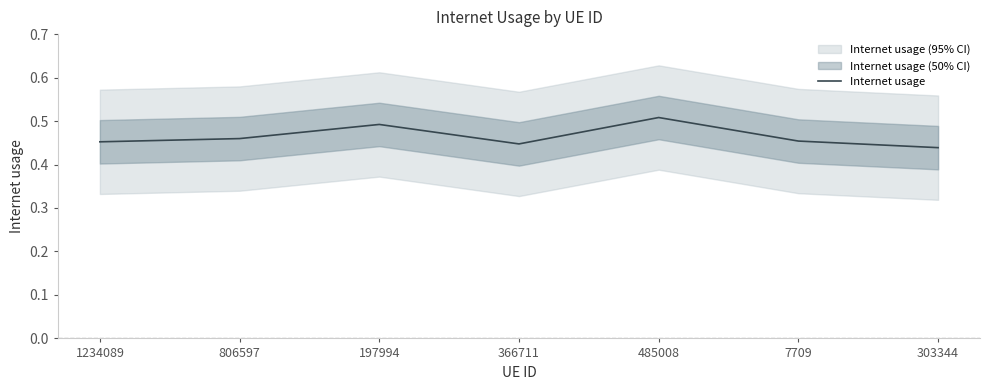

How many points are lower than both their immediate neighbors (excluding endpoints)?

1